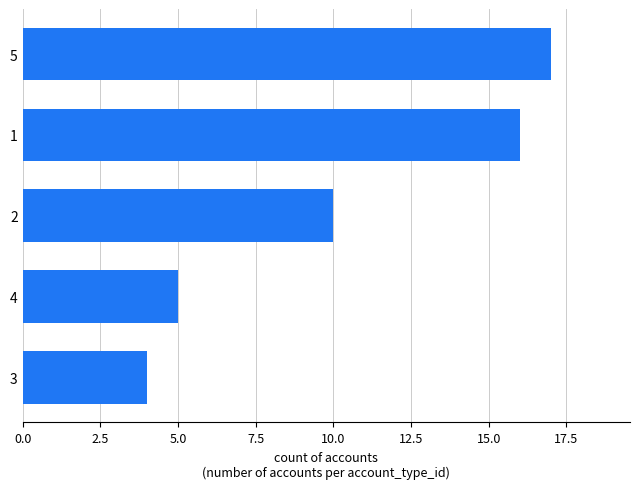

Is it true that the value at 2 is 10?

True